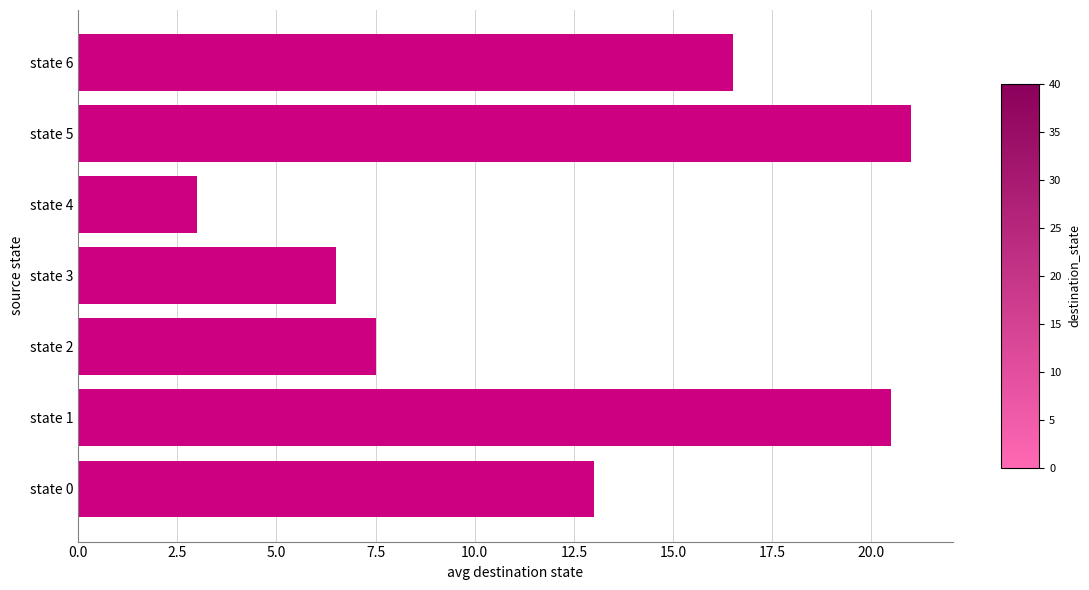

Reading top to bottom, list all the values displayed in this chart.

16.5	21.0	3.0	6.5	7.5	20.5	13.0